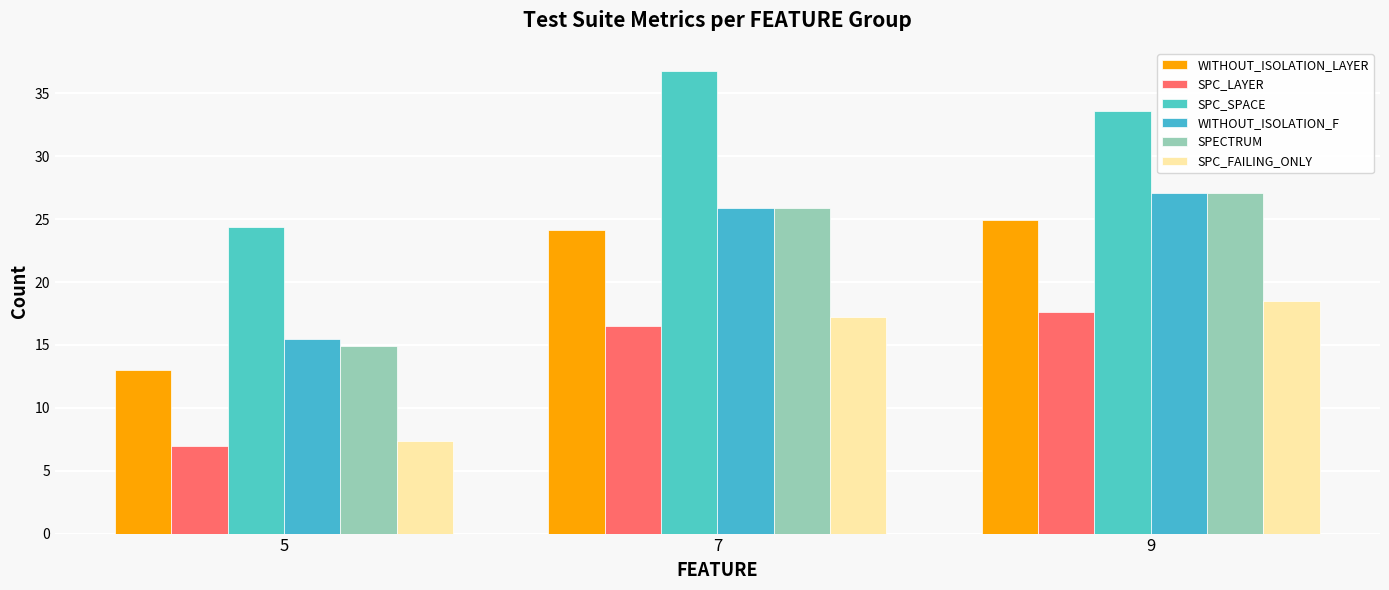

Does the chart contain stacked bars?

No